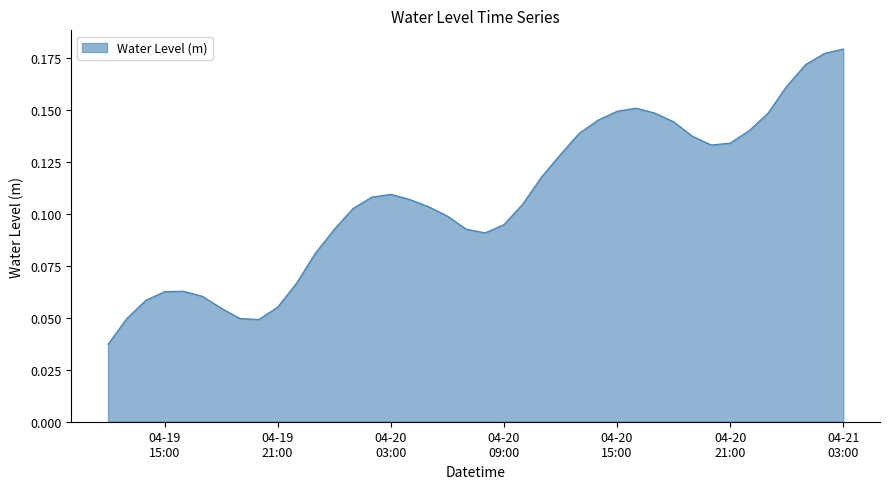

What is the sum of all values?

4.3